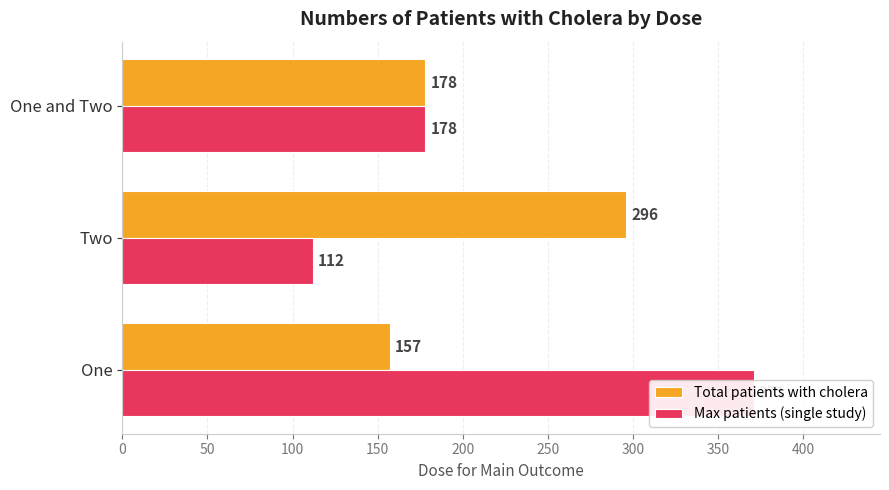

Which series has the largest range (max minus min)?

Max patients (single study)